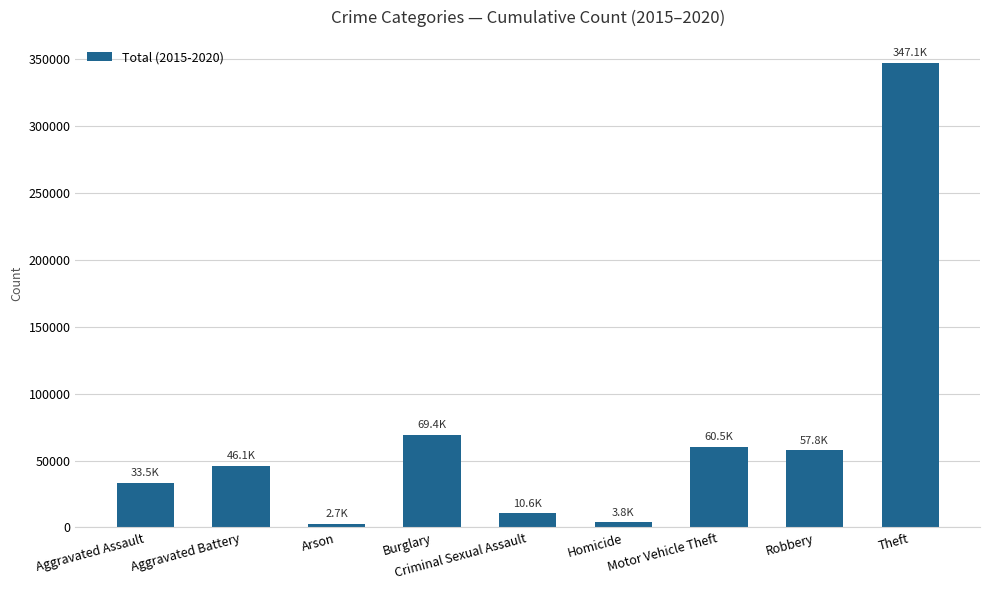

The value at Motor Vehicle Theft is 60459. True or false?

True